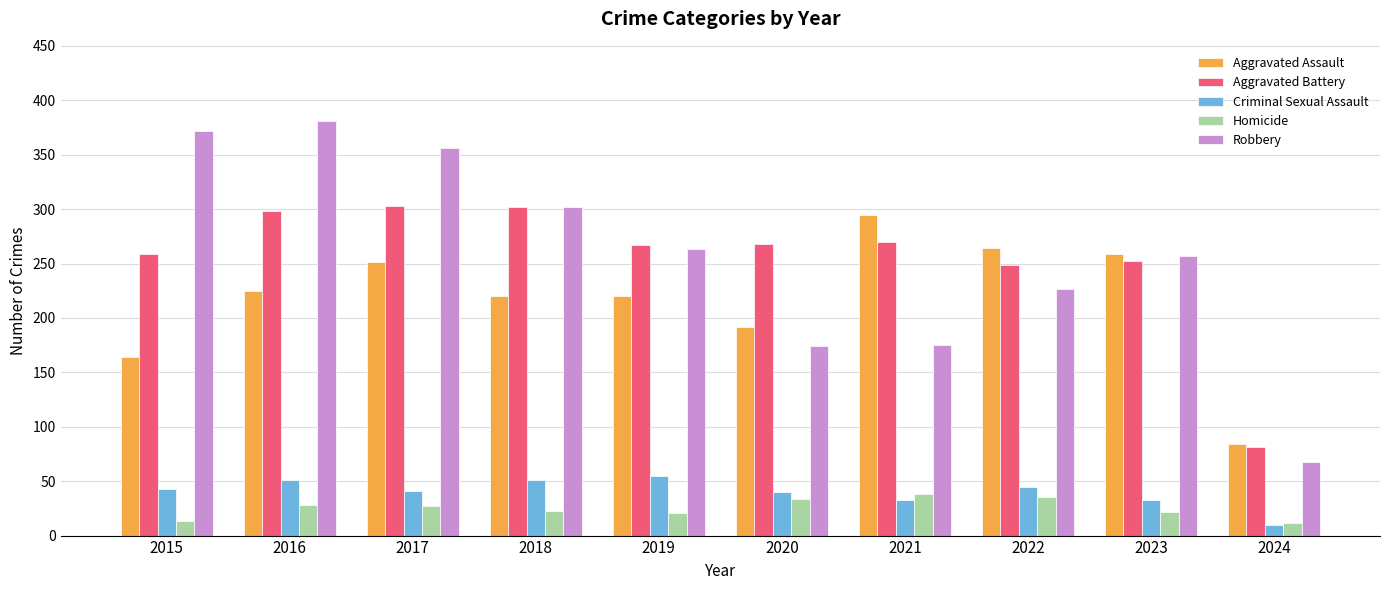

Which series has the largest range (max minus min)?

Robbery